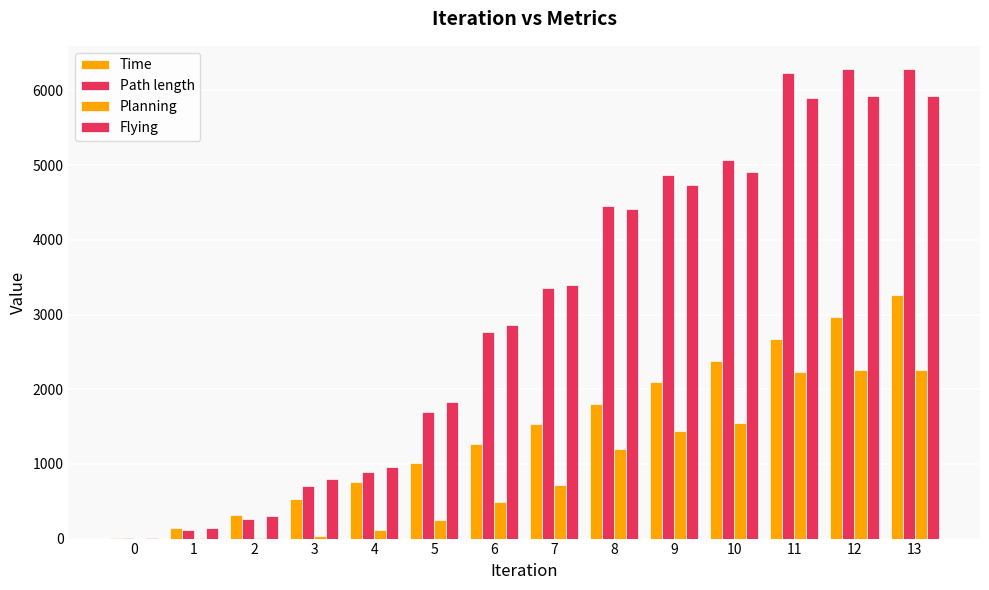

At how many categories does at least one series exceed 817?

10